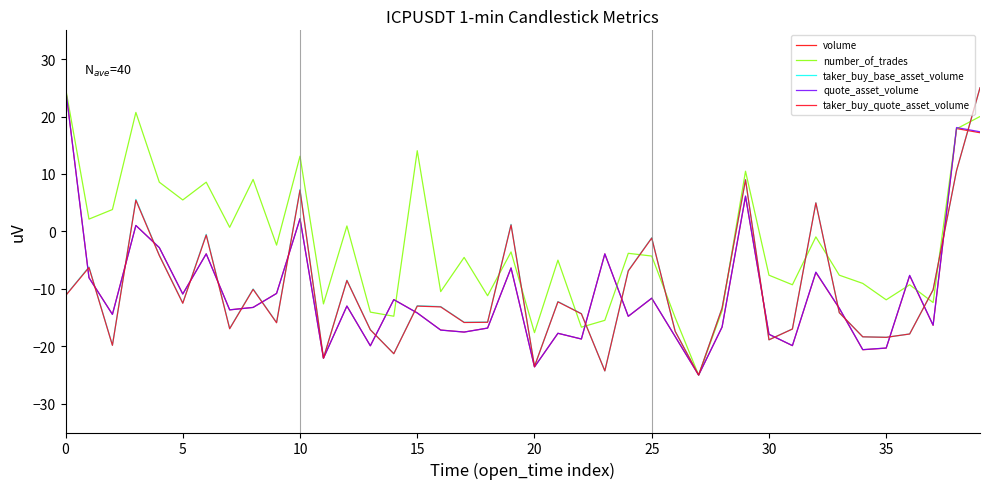

At which category is the sum across all series the highest?

39